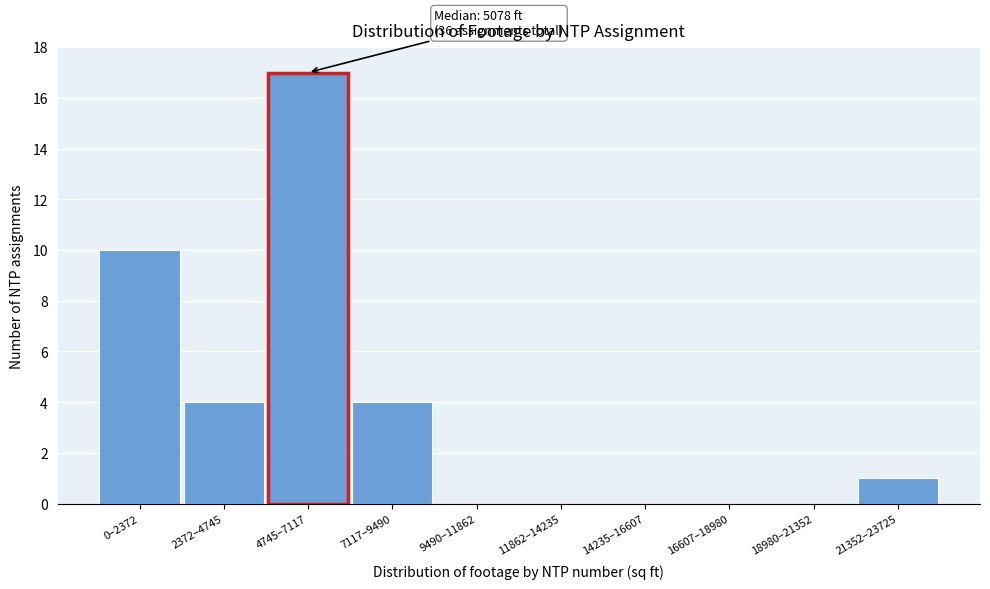

Reading right to left, list all the values displayed in this chart.

21352–23725=1	18980–21352=0	16607–18980=0	14235–16607=0	11862–14235=0	9490–11862=0	7117–9490=4	4745–7117=17	2372–4745=4	0–2372=10